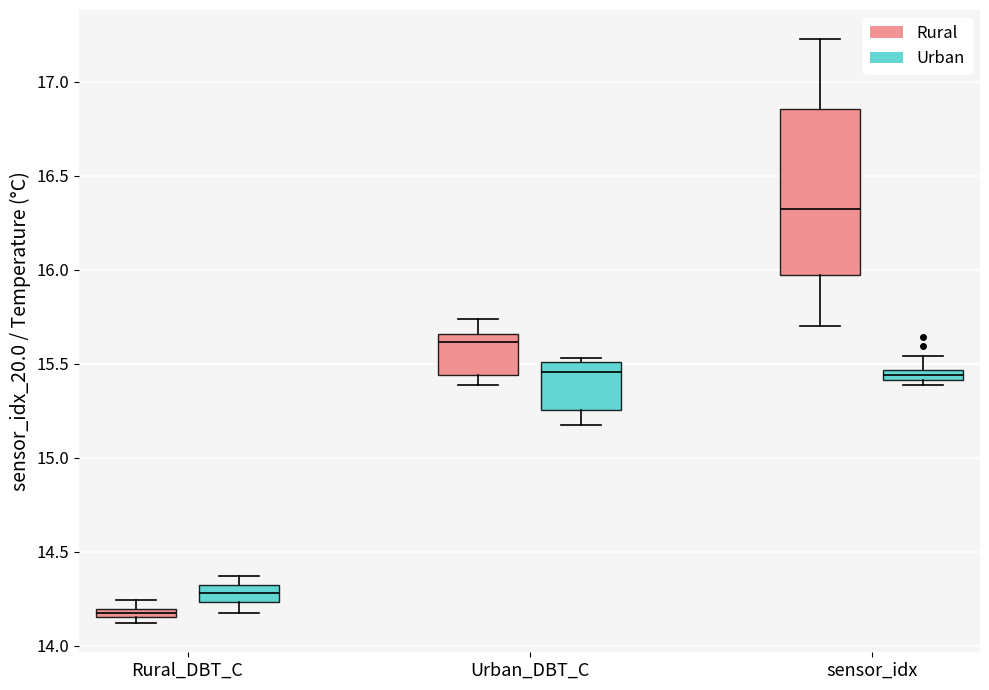

Where does the upper whisker of the box for Urban_DBT_C (Rural) end on the y-axis? The values are not printed on the chart, so give them approximately, as read against the axis.

15.75